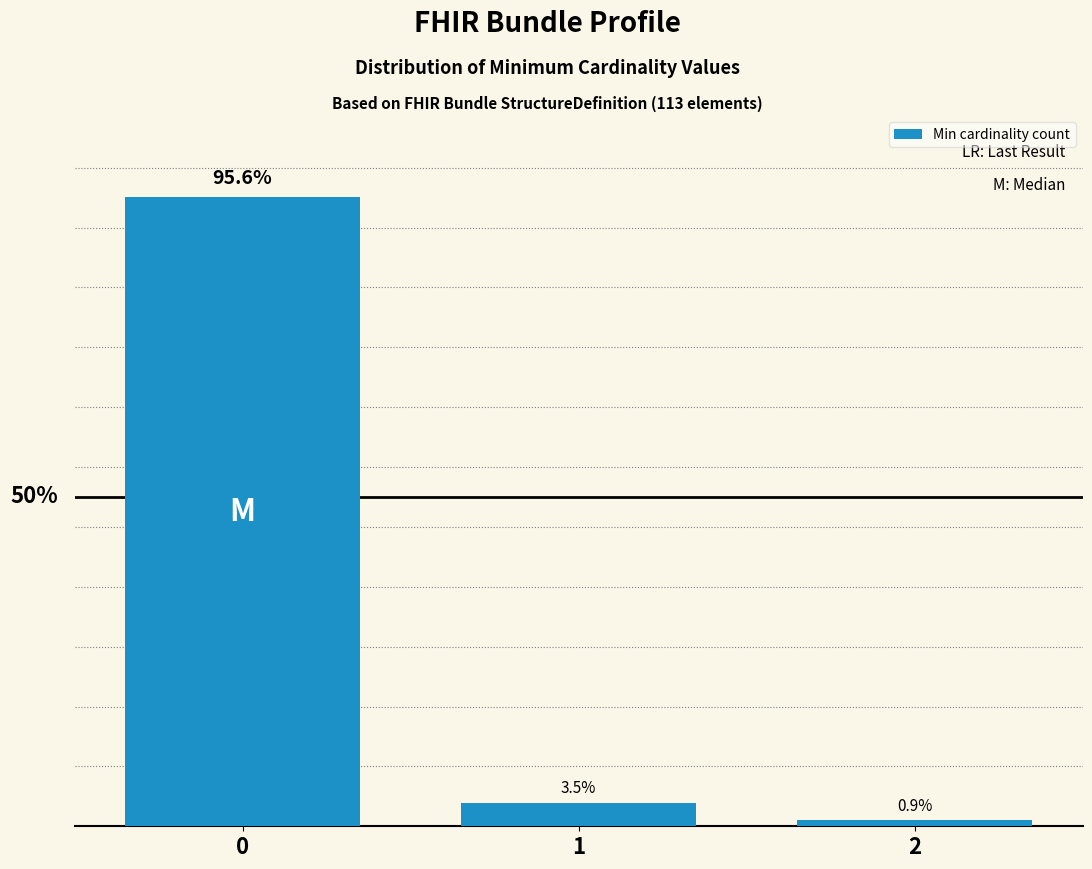

Are the bars horizontal?

No